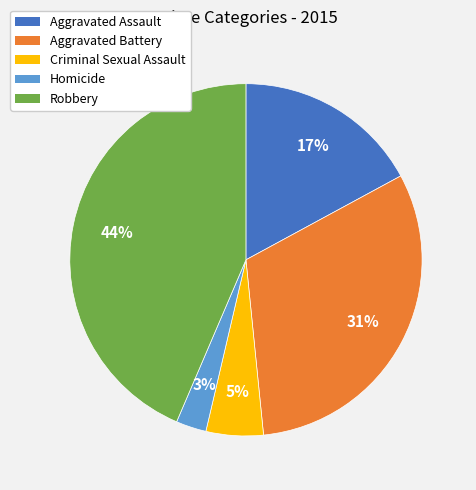

What percentage is the Aggravated Battery slice, to the nearest percent?

31%